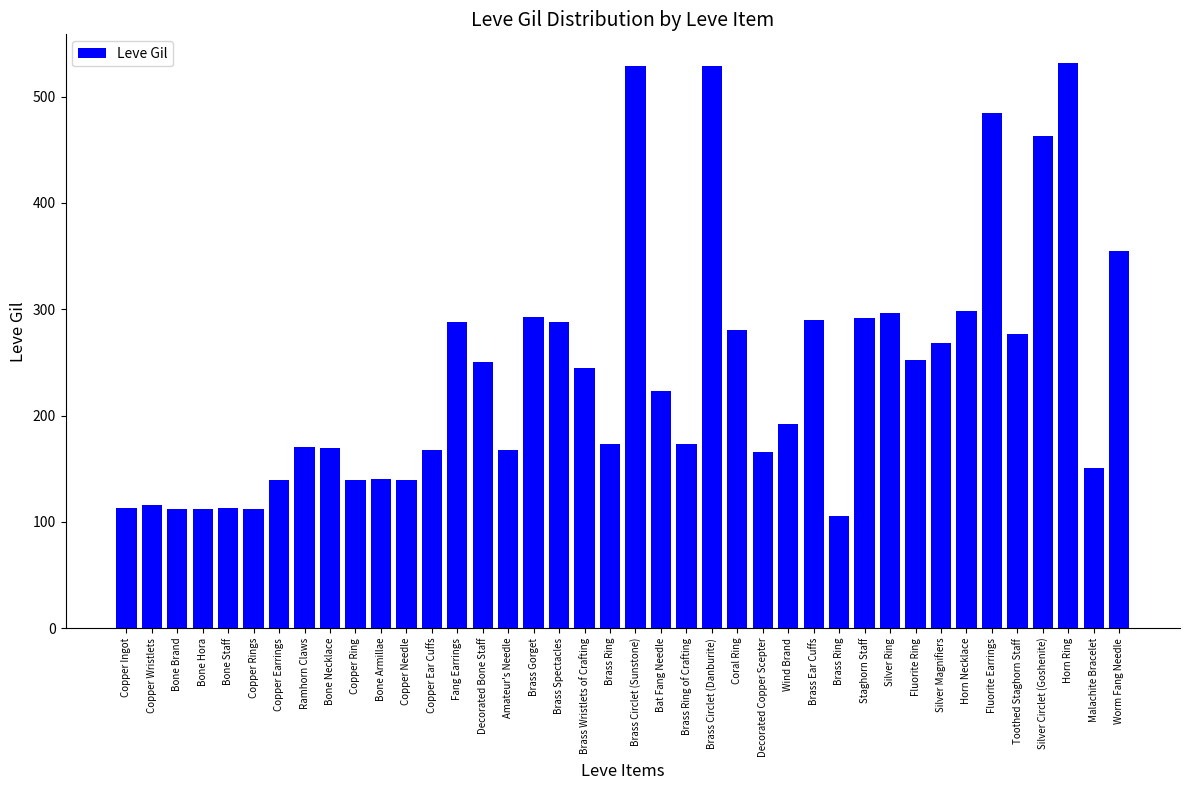

Reading left to right, transcribe all the data shown in this chart.

Copper Ingot=113	Copper Wristlets=116	Bone Brand=112	Bone Hora=112	Bone Staff=113	Copper Rings=112	Copper Earrings=139	Ramhorn Claws=170	Bone Necklace=169	Copper Ring=139	Bone Armillae=140	Copper Needle=139	Copper Ear Cuffs=168	Fang Earrings=288	Decorated Bone Staff=250	Amateur's Needle=168	Brass Gorget=293	Brass Spectacles=288	Brass Wristlets of Crafting=245	Brass Ring=173	Brass Circlet (Sunstone)=529	Bat Fang Needle=223	Brass Ring of Crafting=173	Brass Circlet (Danburite)=529	Coral Ring=280	Decorated Copper Scepter=166	Wind Brand=192	Brass Ear Cuffs=290	Brass Ring=105	Staghorn Staff=292	Silver Ring=296	Fluorite Ring=252	Silver Magnifiers=268	Horn Necklace=298	Fluorite Earrings=485	Toothed Staghorn Staff=277	Silver Circlet (Goshenite)=463	Horn Ring=532	Malachite Bracelet=151	Worm Fang Needle=355